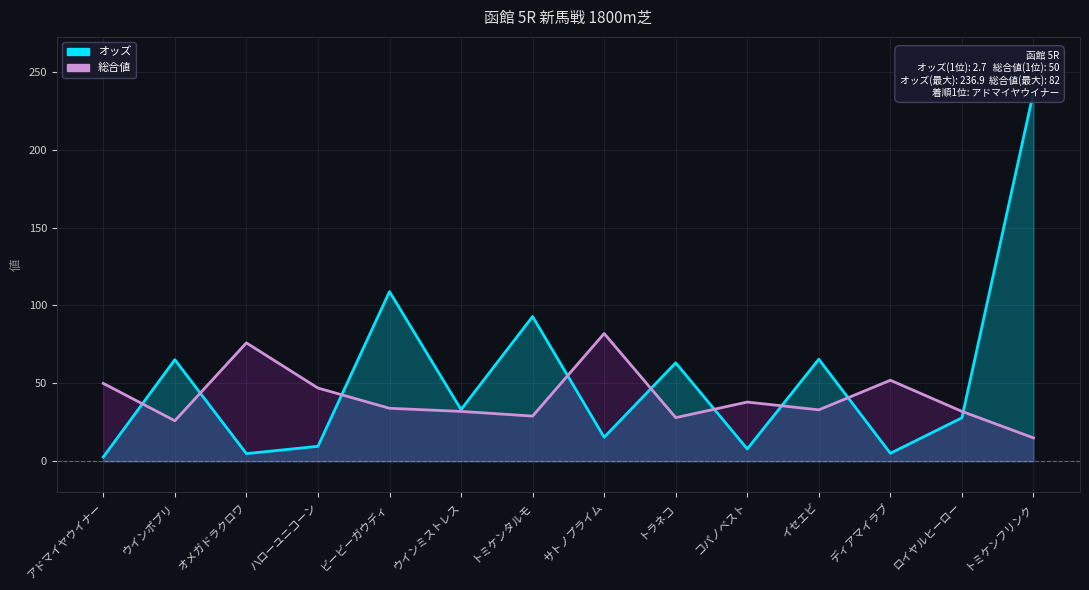

At which label does 総合値 first exceed 34?

アドマイヤウイナー